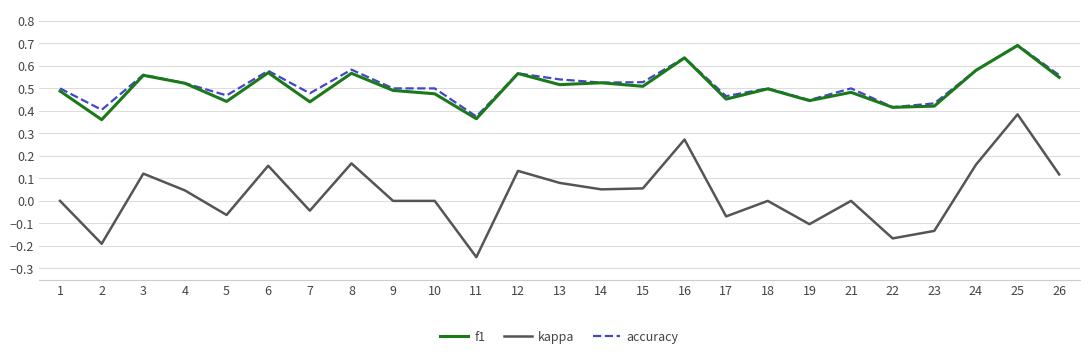

Which series has the widest spread of values?

kappa